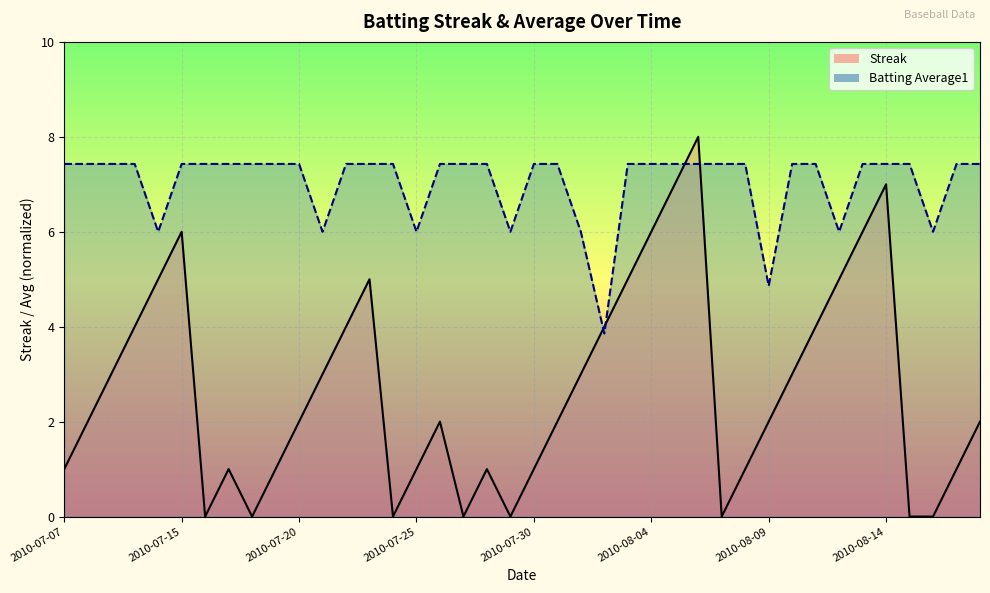

True or false: Batting Average1 and Streak intersect in this chart.

True